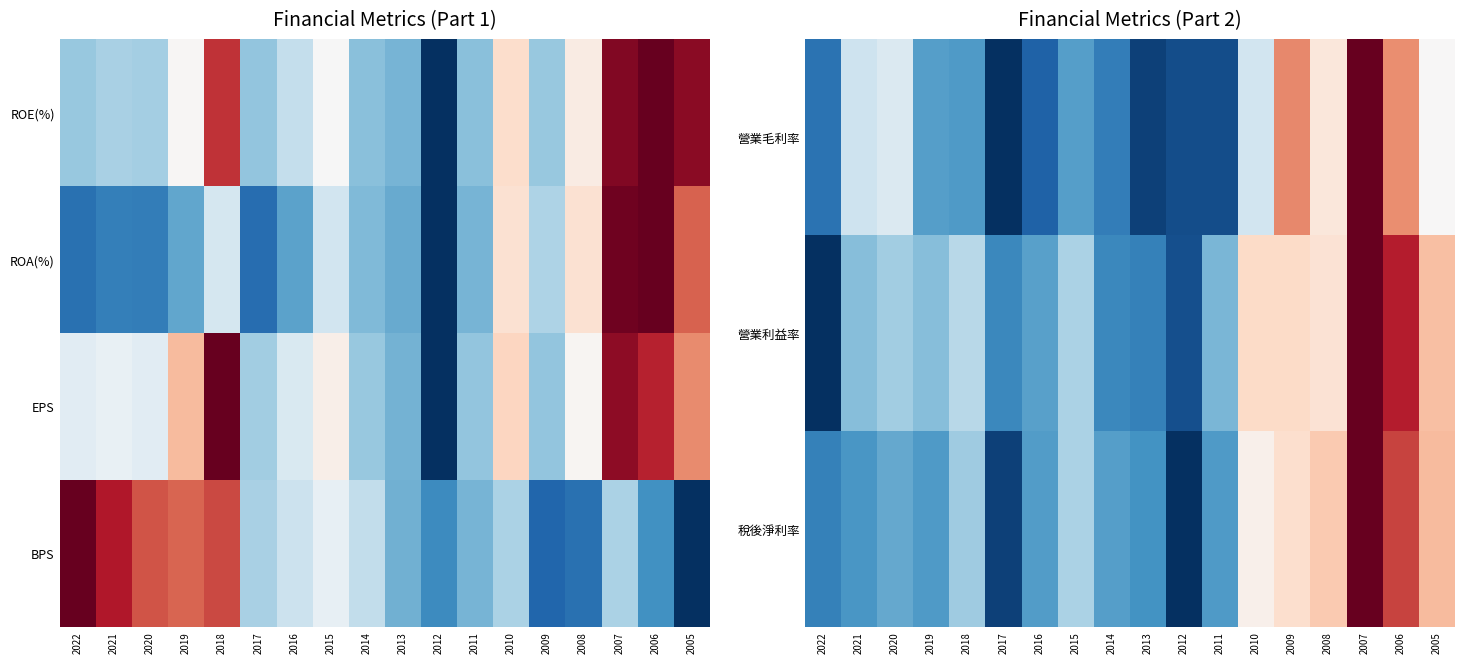

Rank the series by their average value, from highest to lowest.

BPS, 營業利益率, 稅後淨利率, 營業毛利率